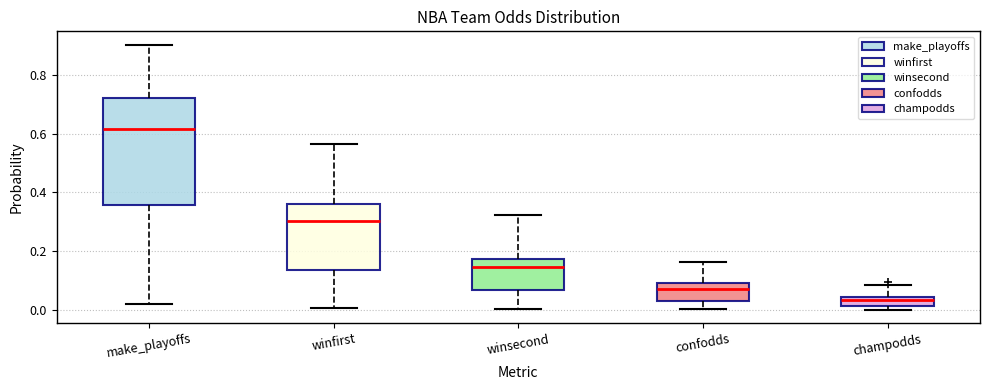

Where does the upper whisker of the box for winfirst end on the y-axis? The values are not printed on the chart, so give them approximately, as read against the axis.

0.56